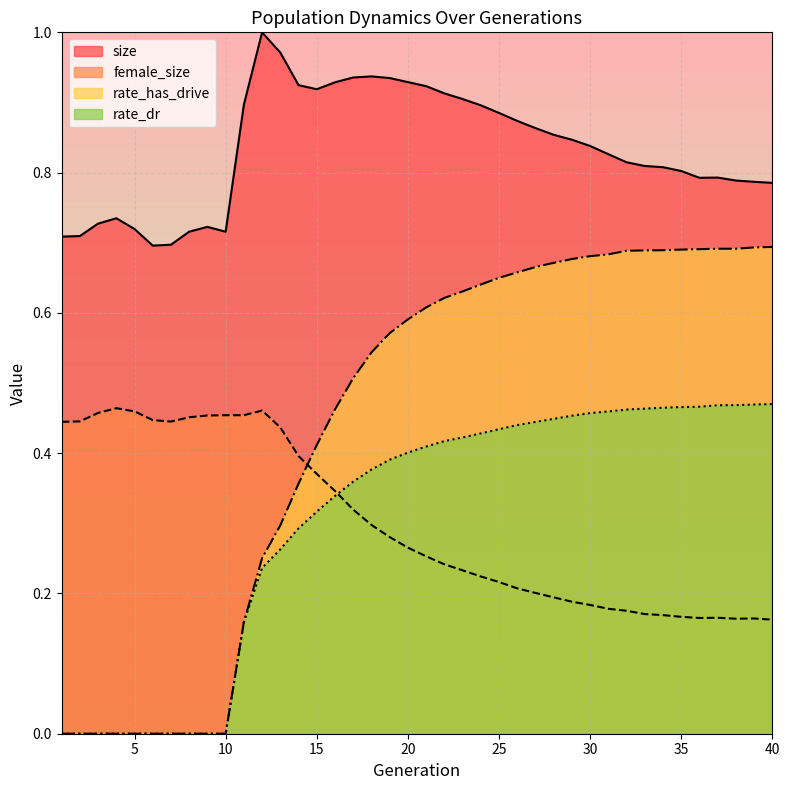

What is the total value across all series at 33?

2.1